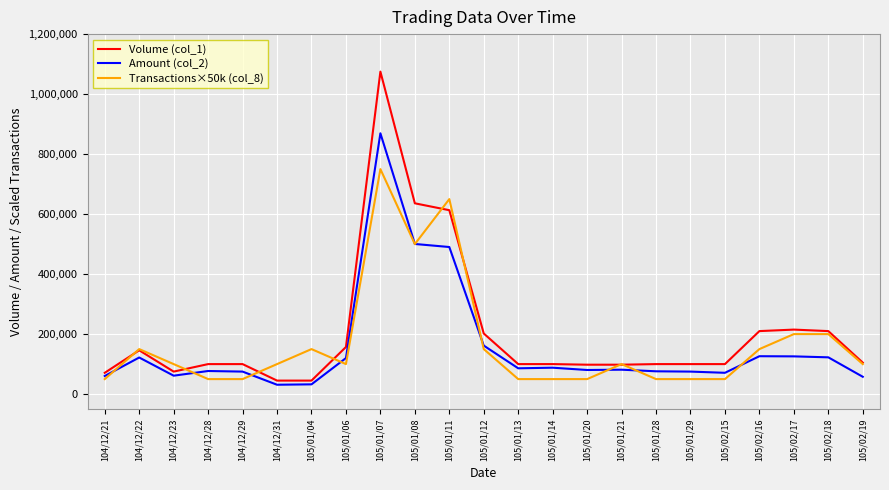

True or false: Amount (col_2) has more than 0 interior local peaks.

True